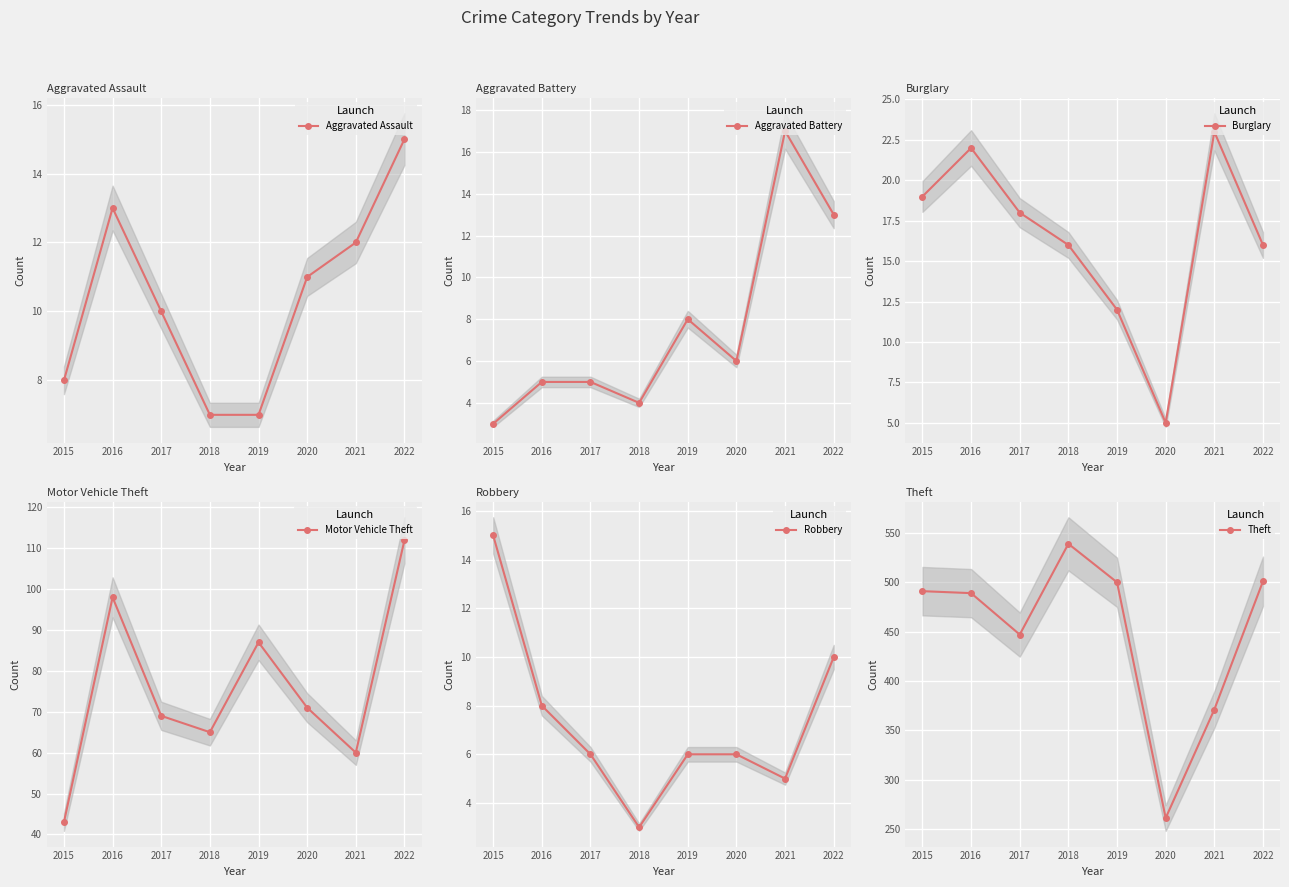

Where do Burglary and Aggravated Assault first cross each other?

2019 and 2020